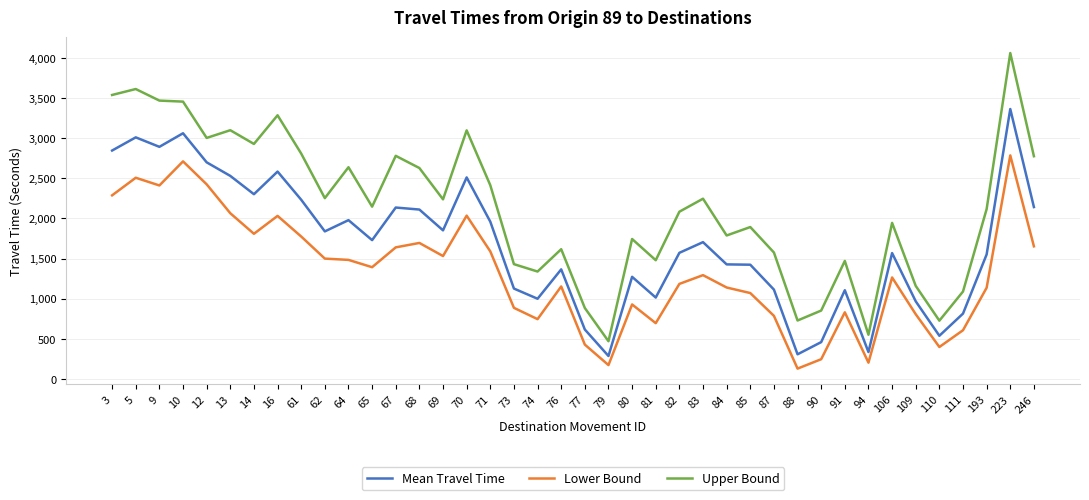

Is it true that Lower Bound equals 1532 at 69?

True